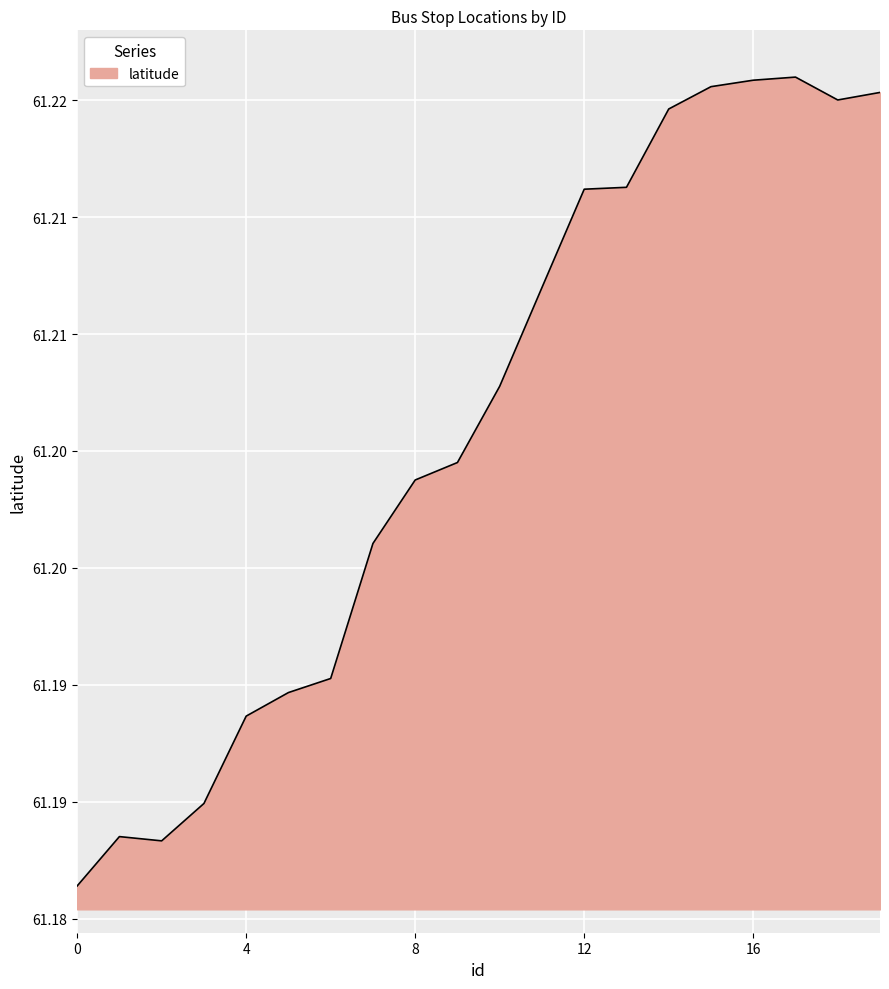

Reading left to right, extract all data points from this chart.

0=61.2	1=61.2	2=61.2	3=61.2	4=61.2	5=61.2	6=61.2	7=61.2	8=61.2	9=61.2	10=61.2	11=61.2	12=61.2	13=61.2	14=61.2	15=61.2	16=61.2	17=61.2	18=61.2	19=61.2